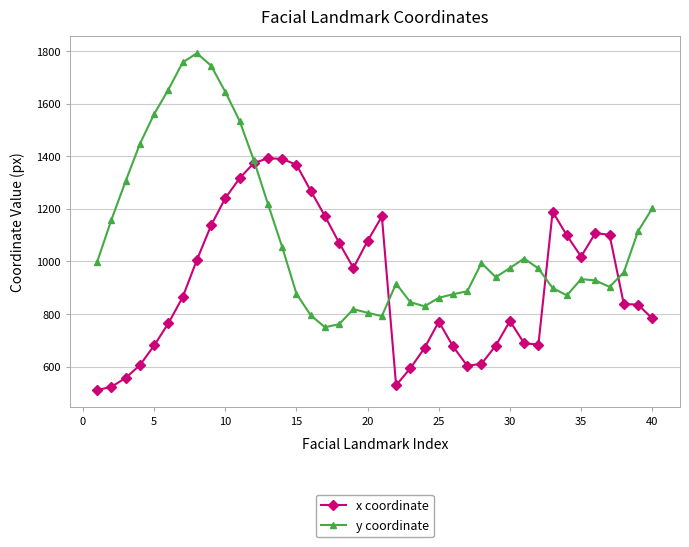

How many intersections are there between y coordinate and x coordinate?

4